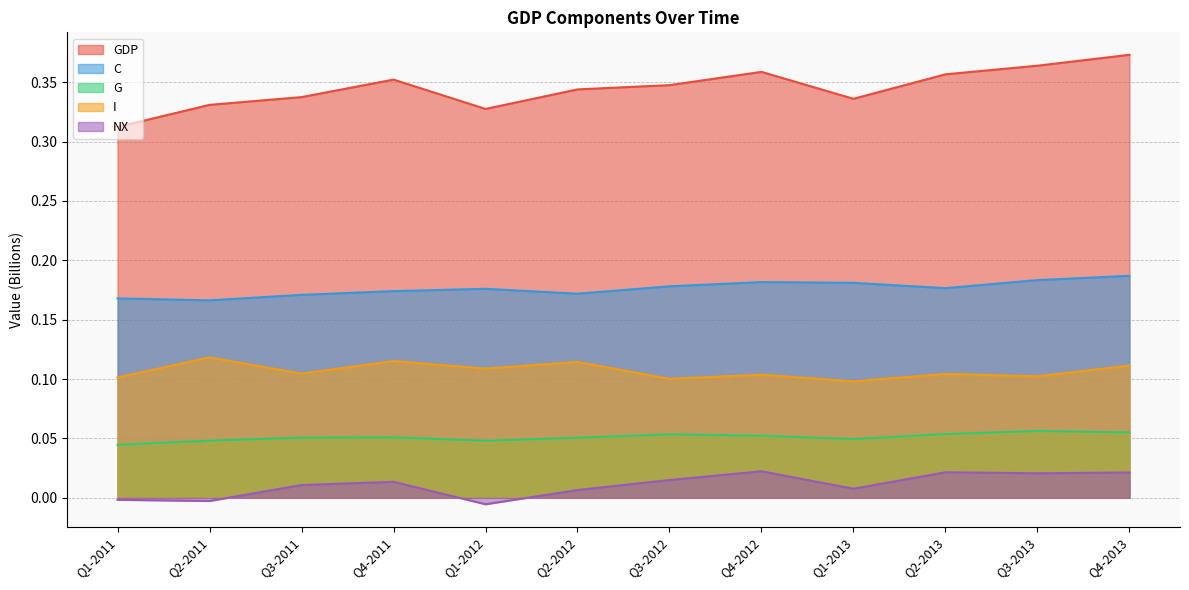

In C, how many points are lower than both neighbors (excluding endpoints)?

3